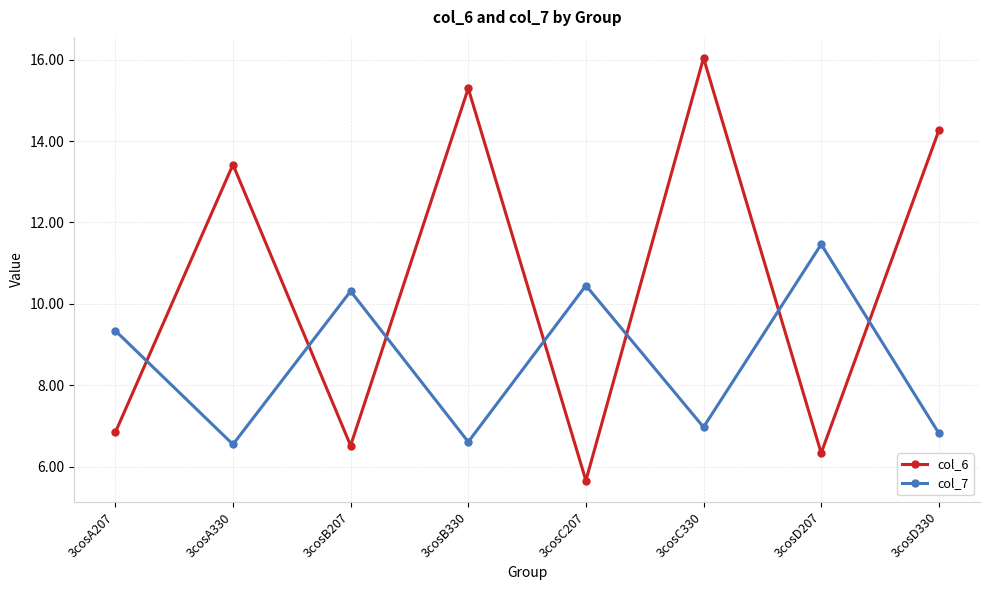

What is the label of the 1st point from the left?

3cosA207